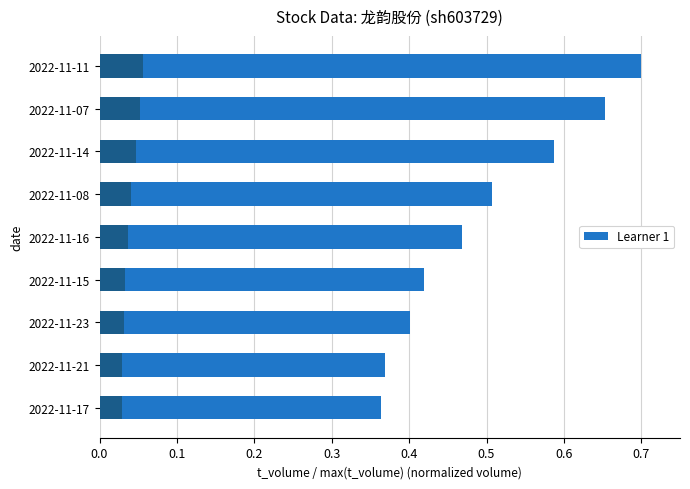

Reading left to right, what are all the values shown in this chart?

0.4	0.4	0.4	0.4	0.5	0.5	0.6	0.7	0.7